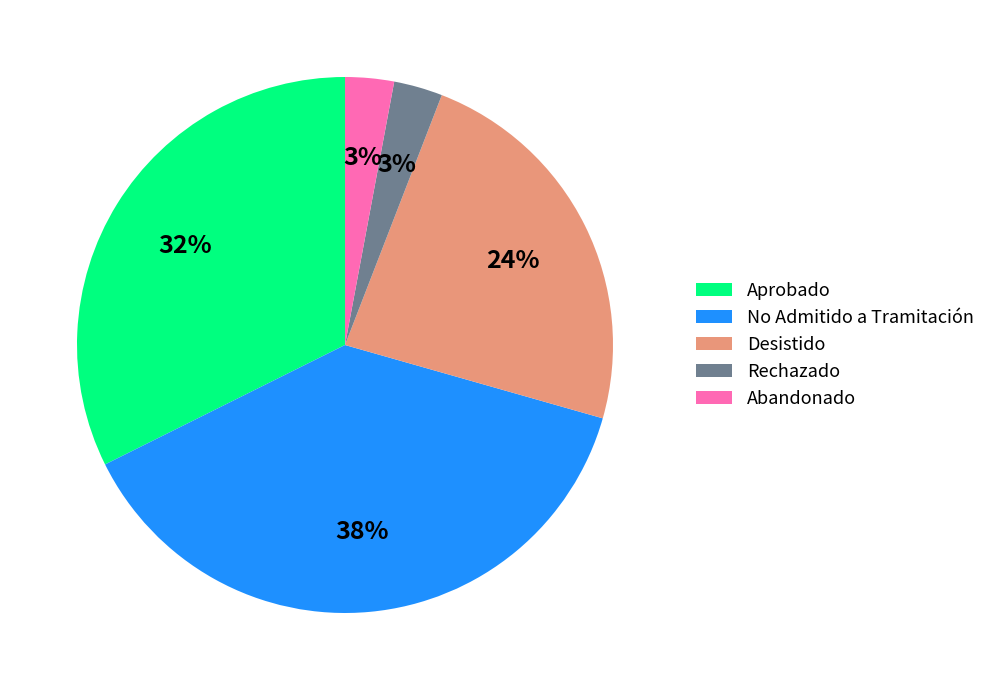

Approximately how many times larger is the value at Desistido compared to Abandonado?

8.0